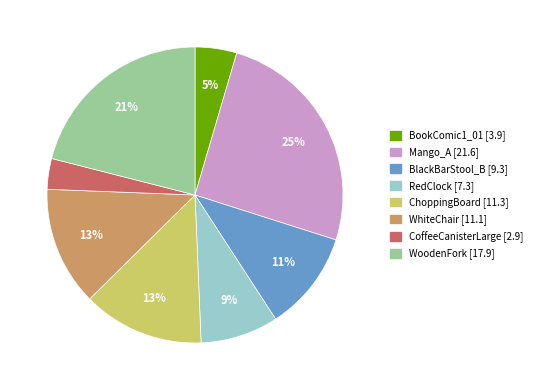

Which category has the biggest portion of the pie?

Mango_A